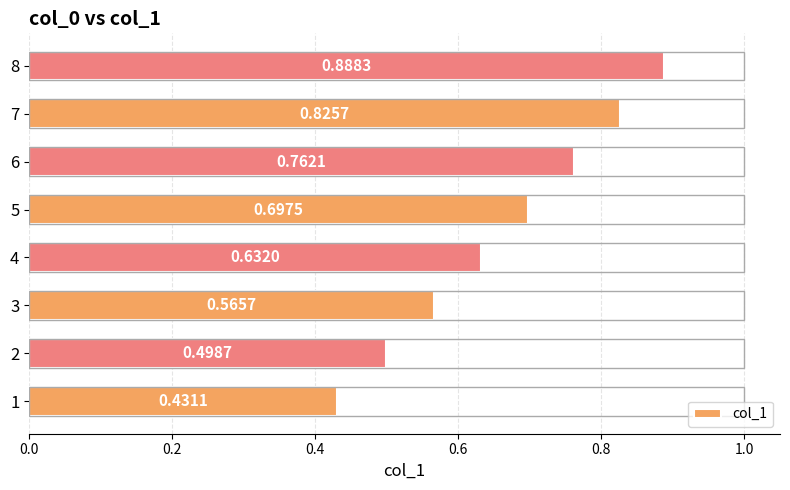

What is the change in value from 2 to 8?

+0.4